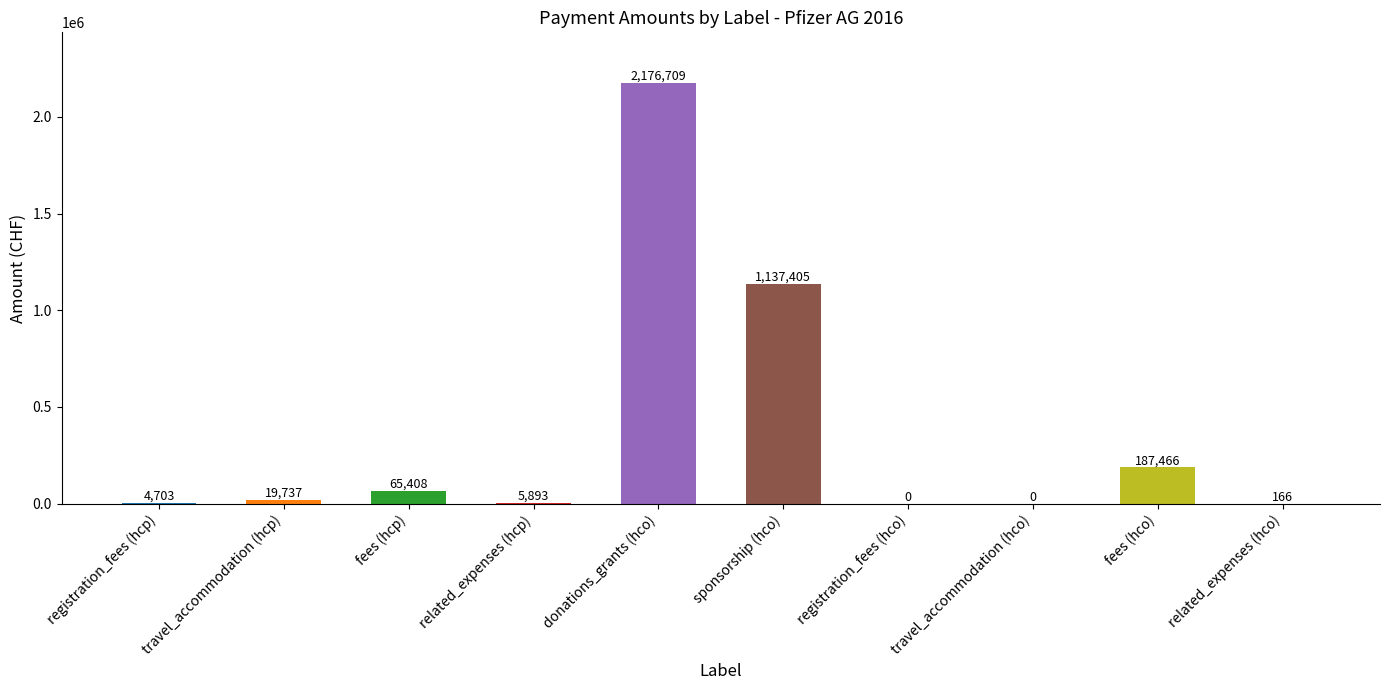

Reading left to right, what are all the values shown in this chart?

registration_fees (hcp)=4703	travel_accommodation (hcp)=19737	fees (hcp)=65408	related_expenses (hcp)=5893	donations_grants (hco)=2176709	sponsorship (hco)=1137405	registration_fees (hco)=0	travel_accommodation (hco)=0	fees (hco)=187466	related_expenses (hco)=166